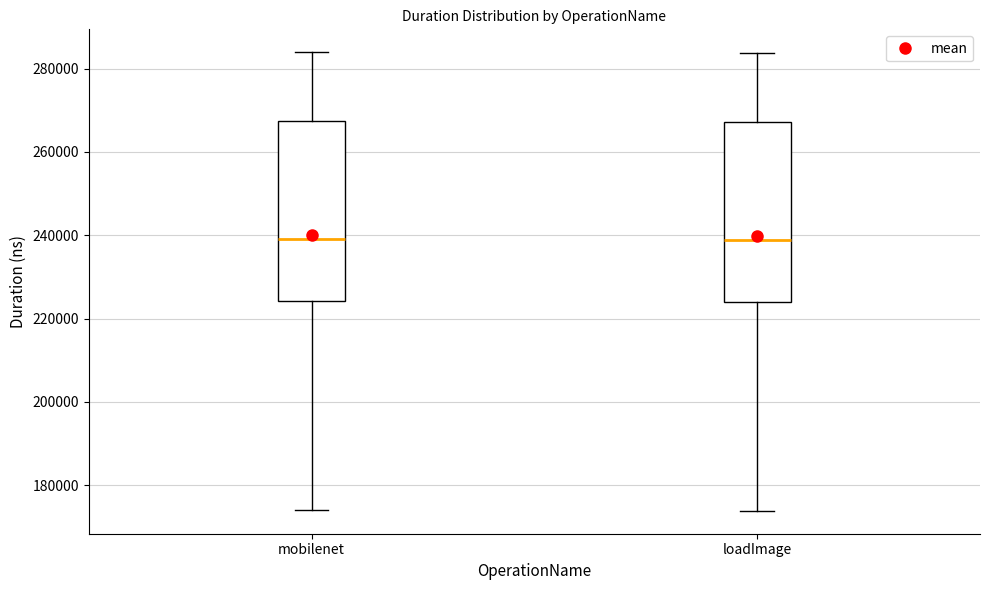

Reading left to right, read every box against the y-axis: the position of its median line, the range the box covers, and the ends of its whiskers. The values are not printed on the chart, so give them approximately, as read against the axis.

mobilenet: median 240000, box 224000 to 268000, whiskers 174000 to 284000
loadImage: median 238000, box 224000 to 268000, whiskers 174000 to 284000